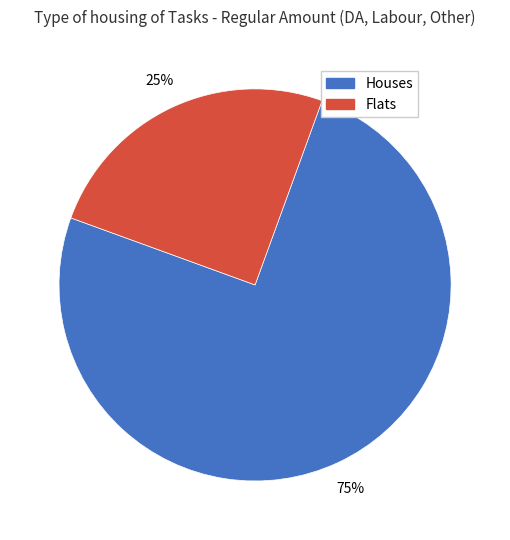

Is there a majority slice in this chart?

Yes